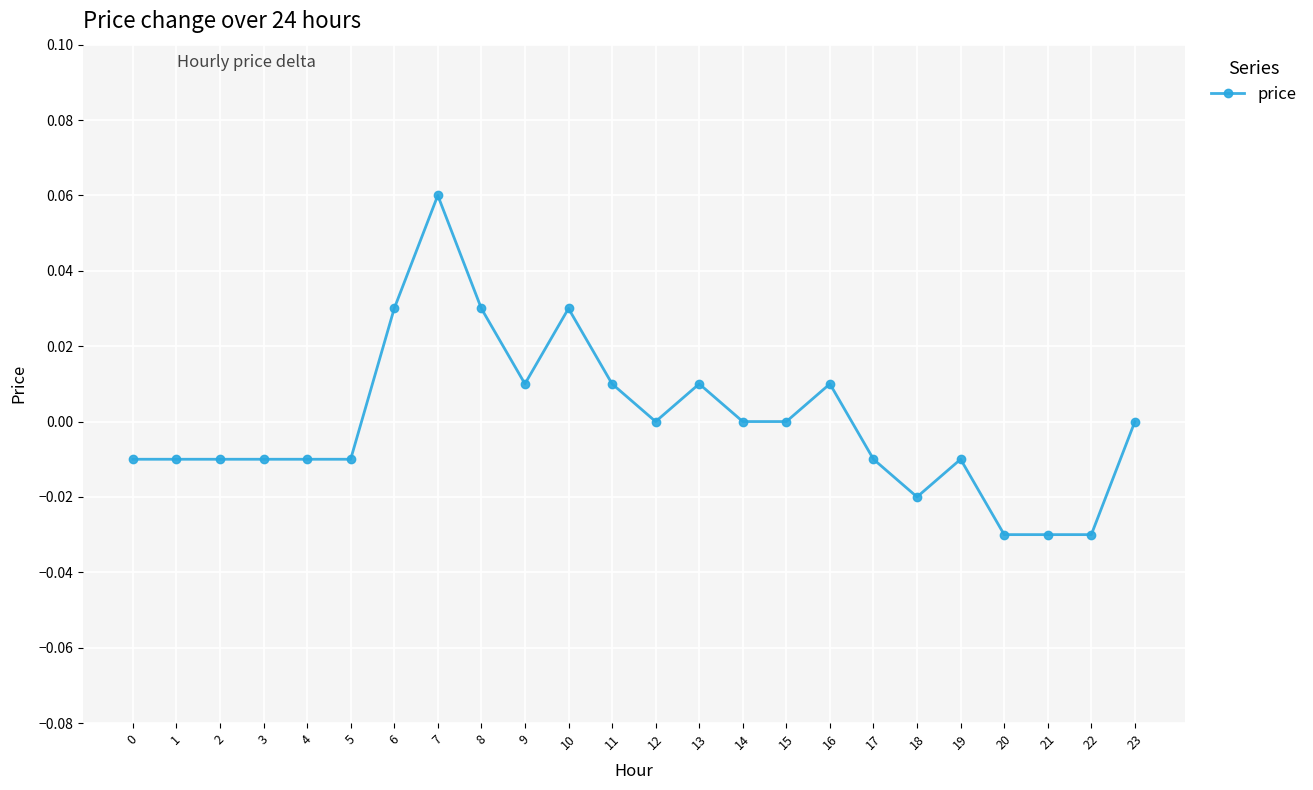

Count the number of categories in the chart.

24